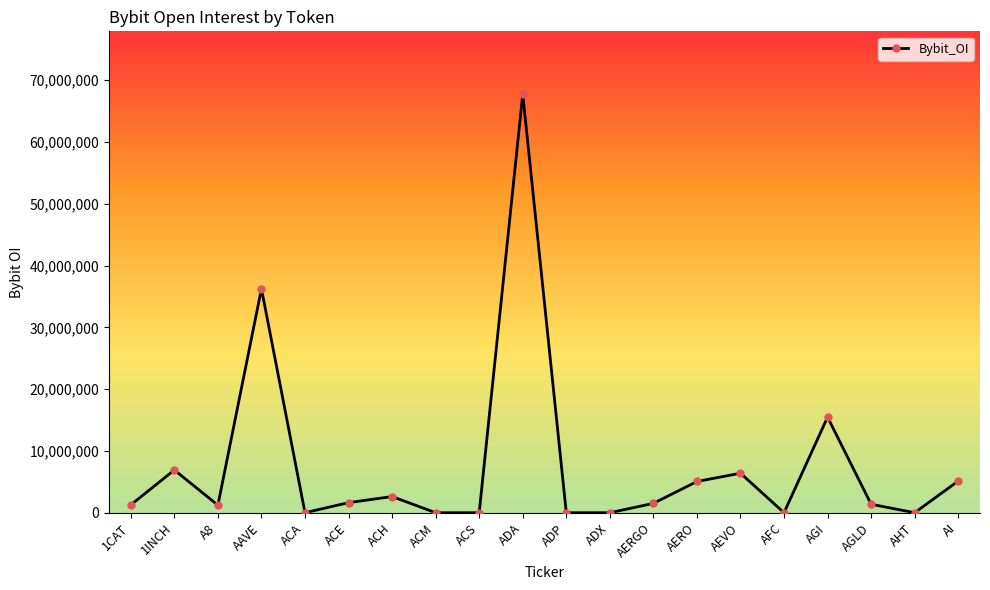

True or false: there are more than 2 points higher than both neighbors.

True